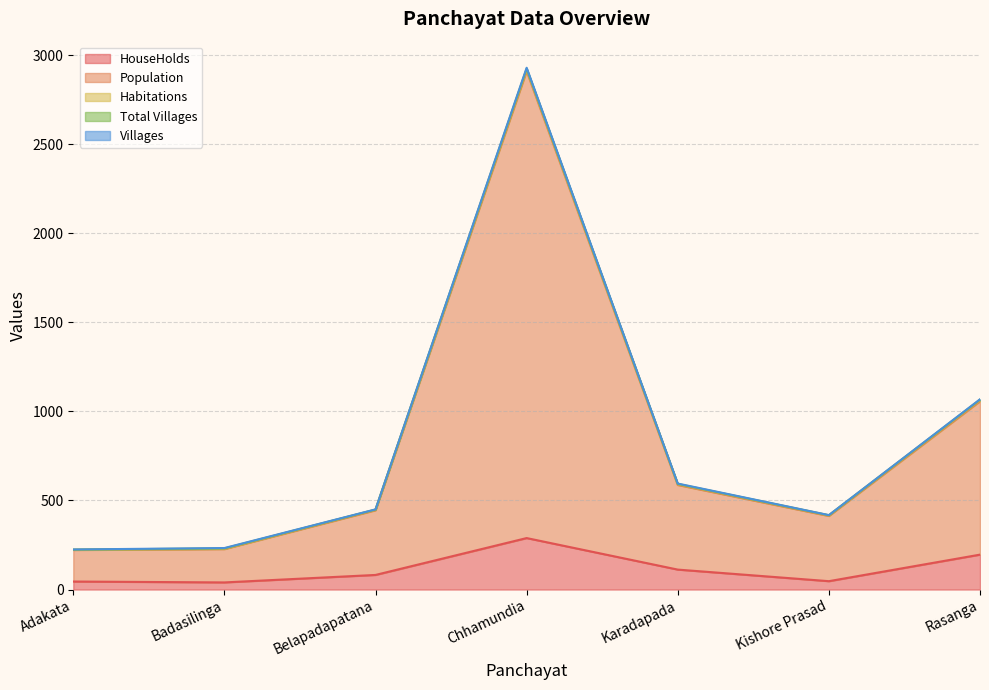

At which label is HouseHolds closest to 164?

Rasanga